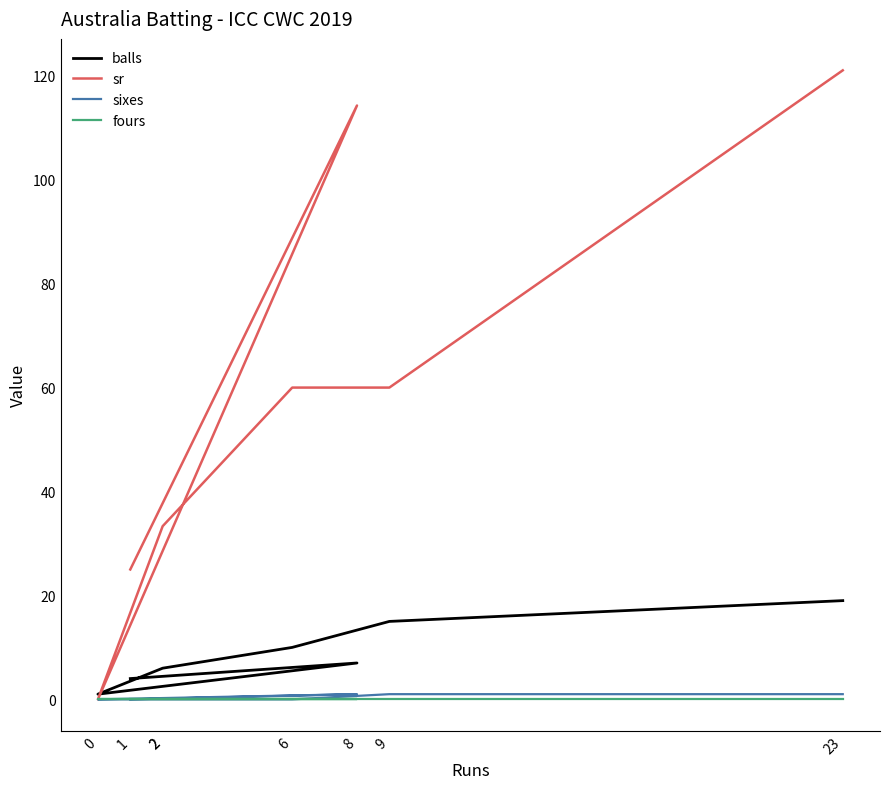

True or false: sixes has a value of -0.4 at 2.

False